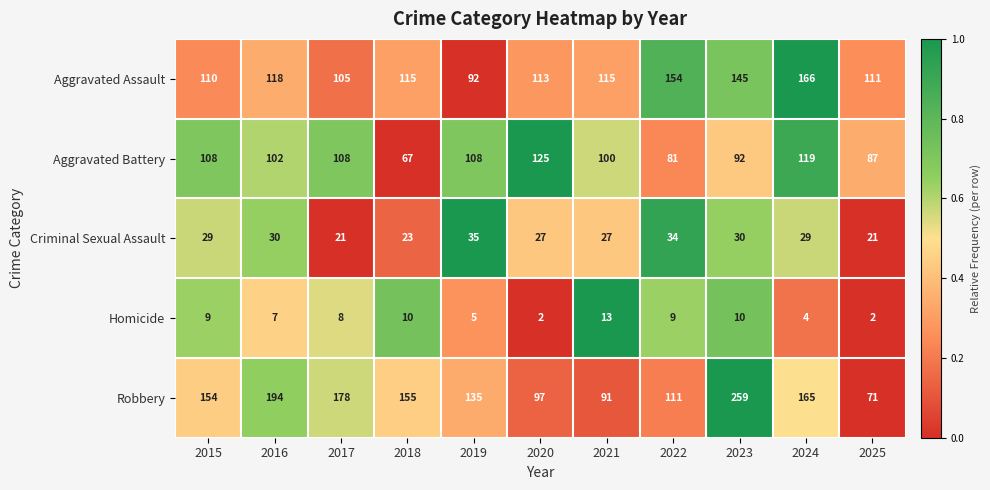

The Robbery series shows 97 at 2020. True or false?

True